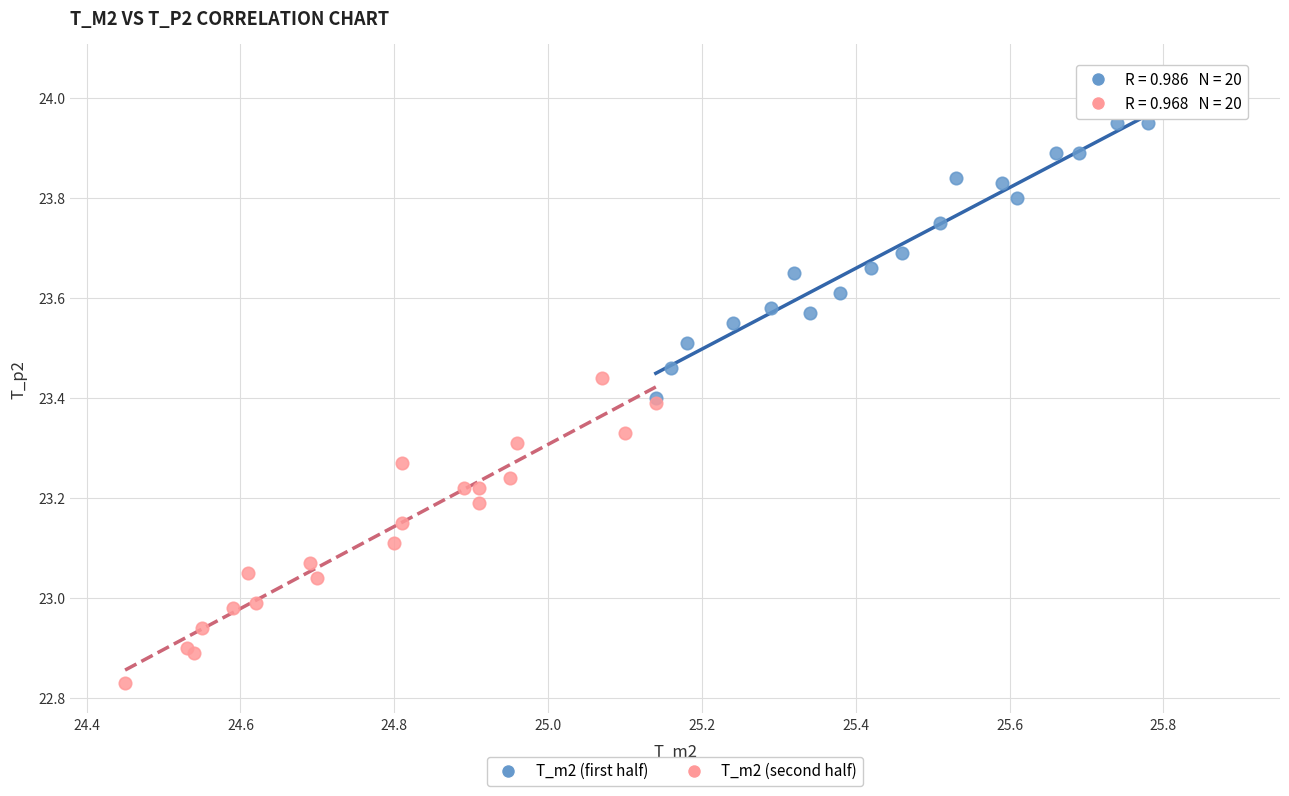

Which series reaches the maximum Y coordinate?

T_m2 (first half)